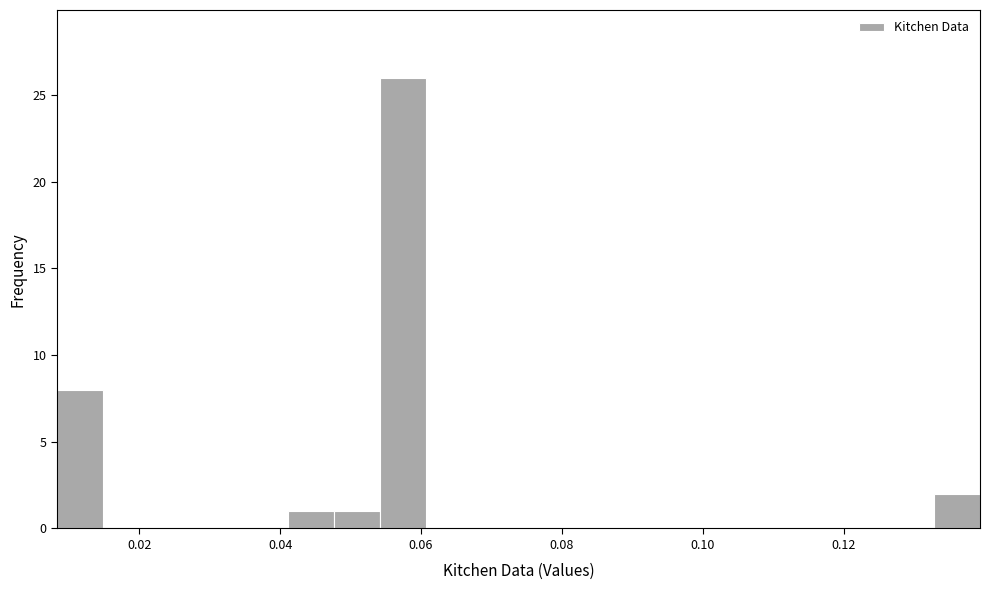

Around what value on the x-axis is the tallest bar? Give the approximate position of its centre, as read against the axis.

0.058